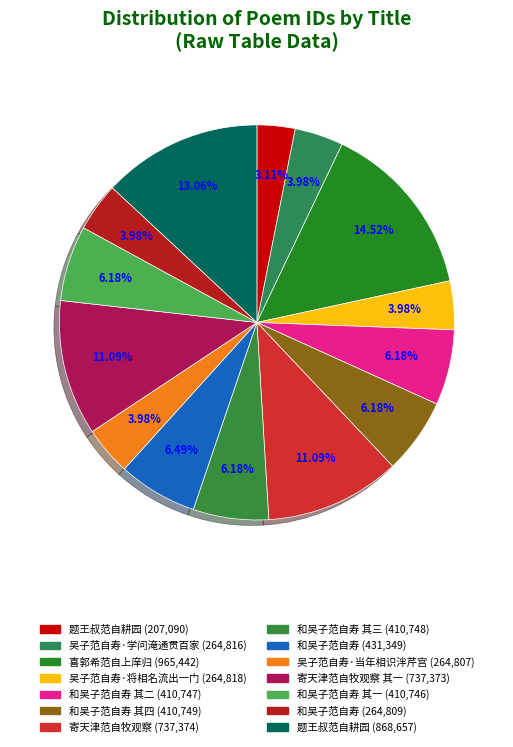

How many slices are in this pie chart?

14